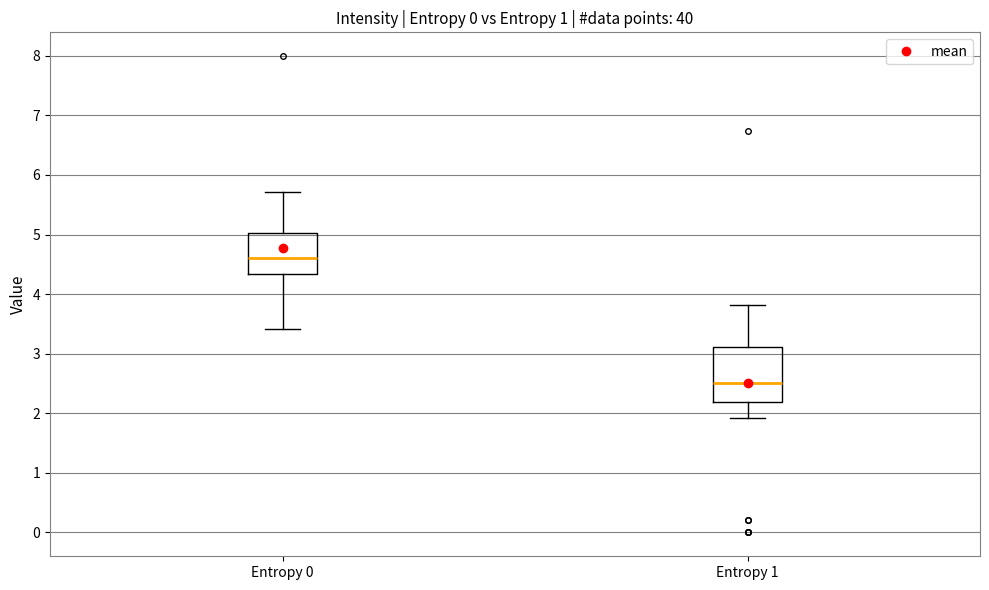

Reading left to right, read every box against the y-axis: the position of its median line, the range the box covers, and the ends of its whiskers. The values are not printed on the chart, so give them approximately, as read against the axis.

Entropy 0: median 4.6, box 4.3 to 5.0, whiskers 3.4 to 5.7
Entropy 1: median 2.5, box 2.2 to 3.1, whiskers 1.9 to 3.8